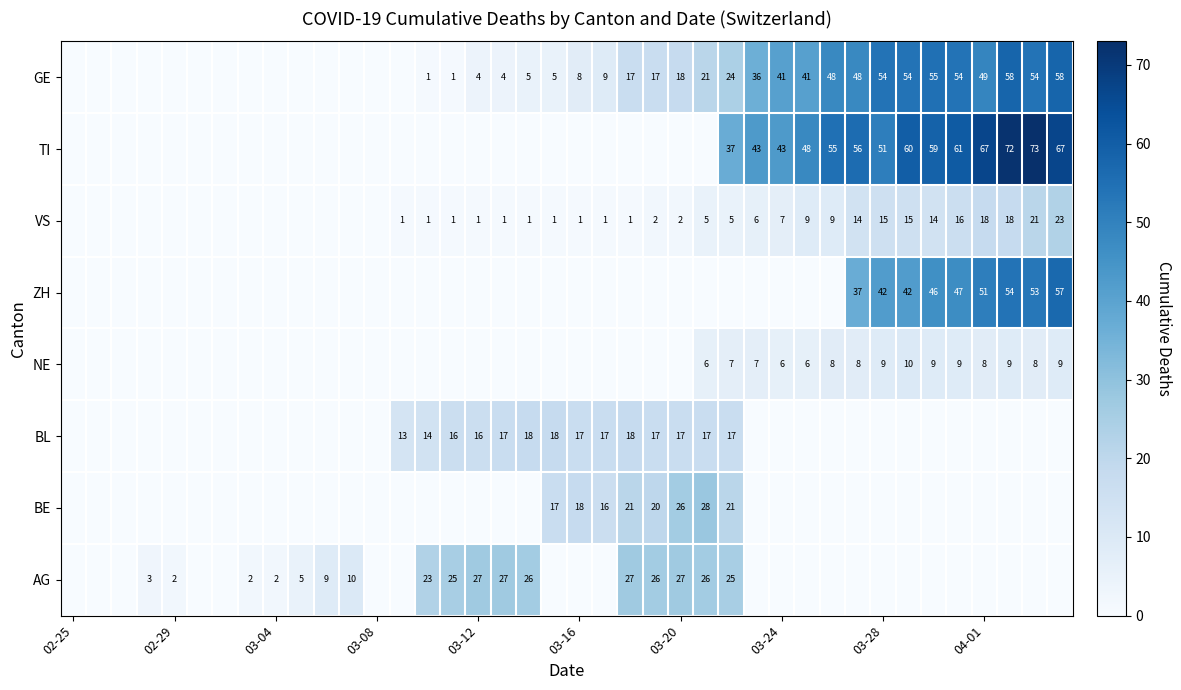

Is it true that VS equals 18 at 04-01?

True